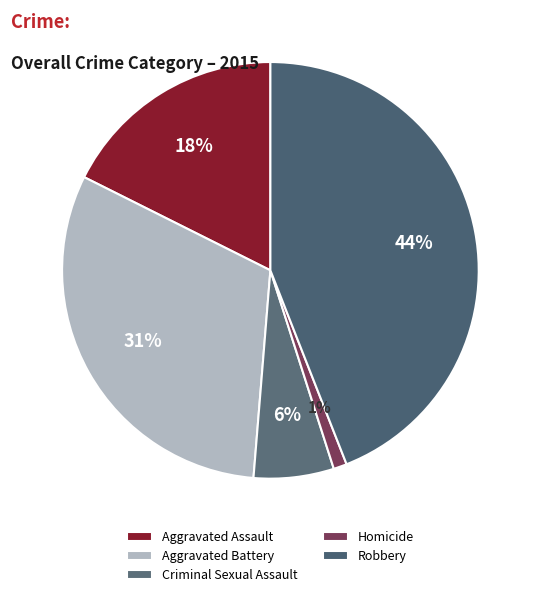

The Homicide slice represents 1% of the pie. True or false?

True